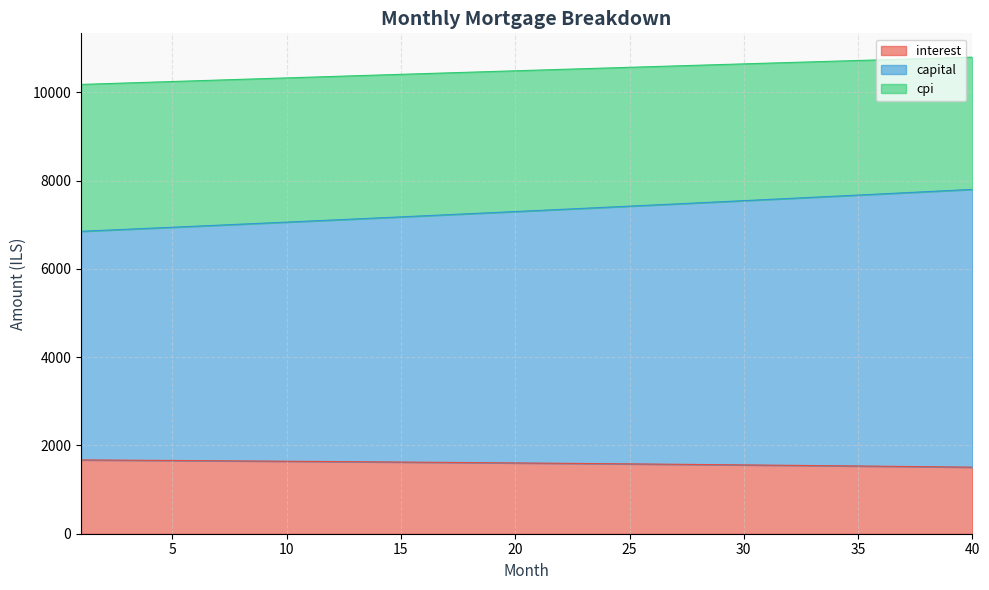

What is the highest value of the interest series?

1672.2